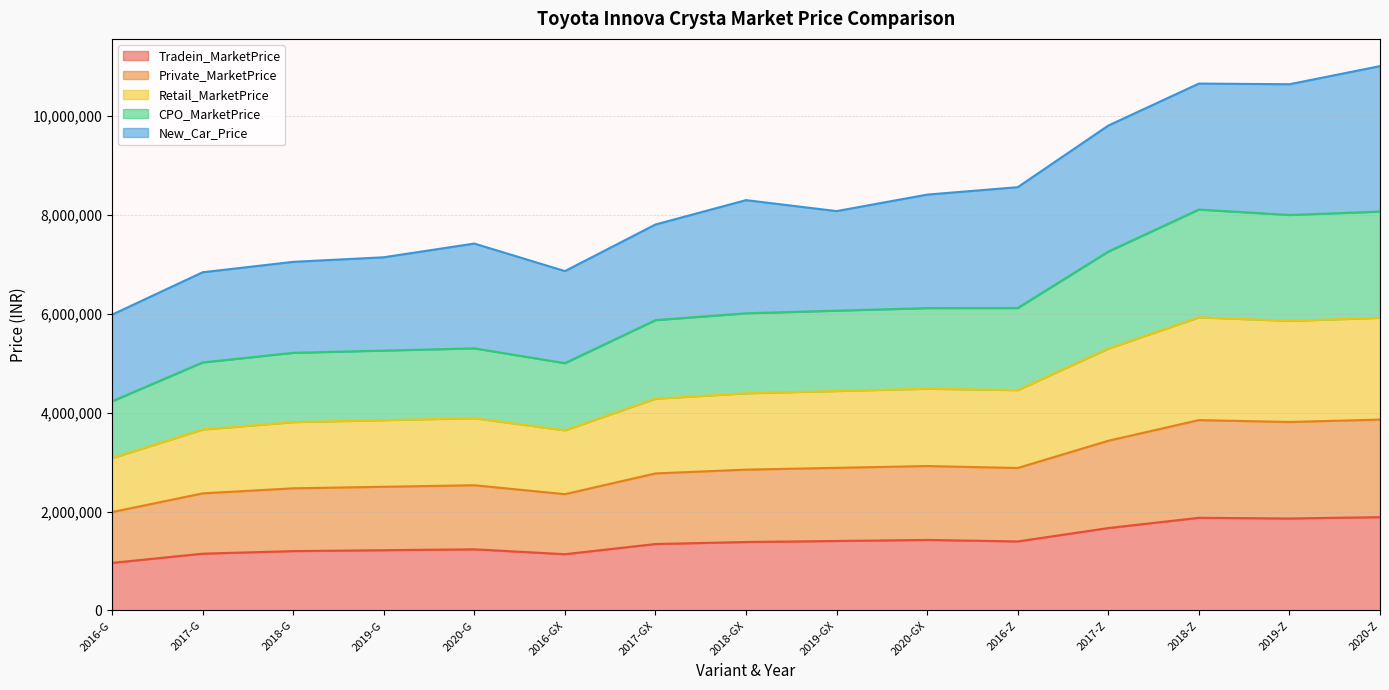

What position from the left is 2018-GX?

8